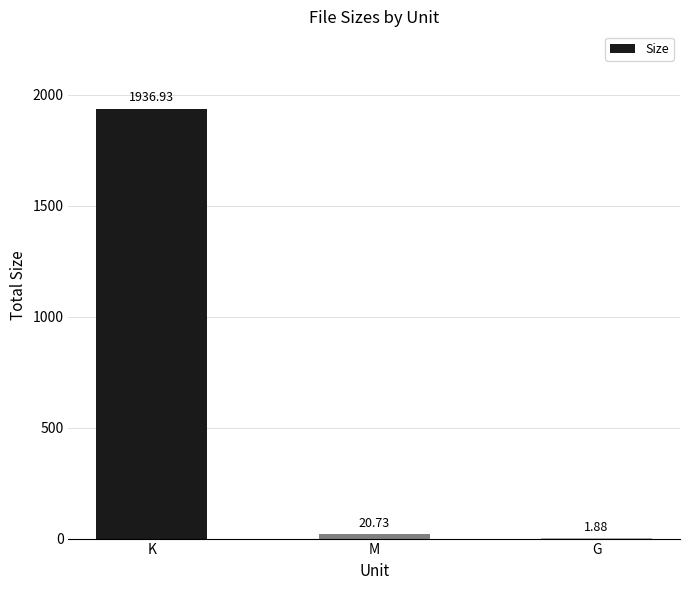

At which label is the value closest to 969?

M